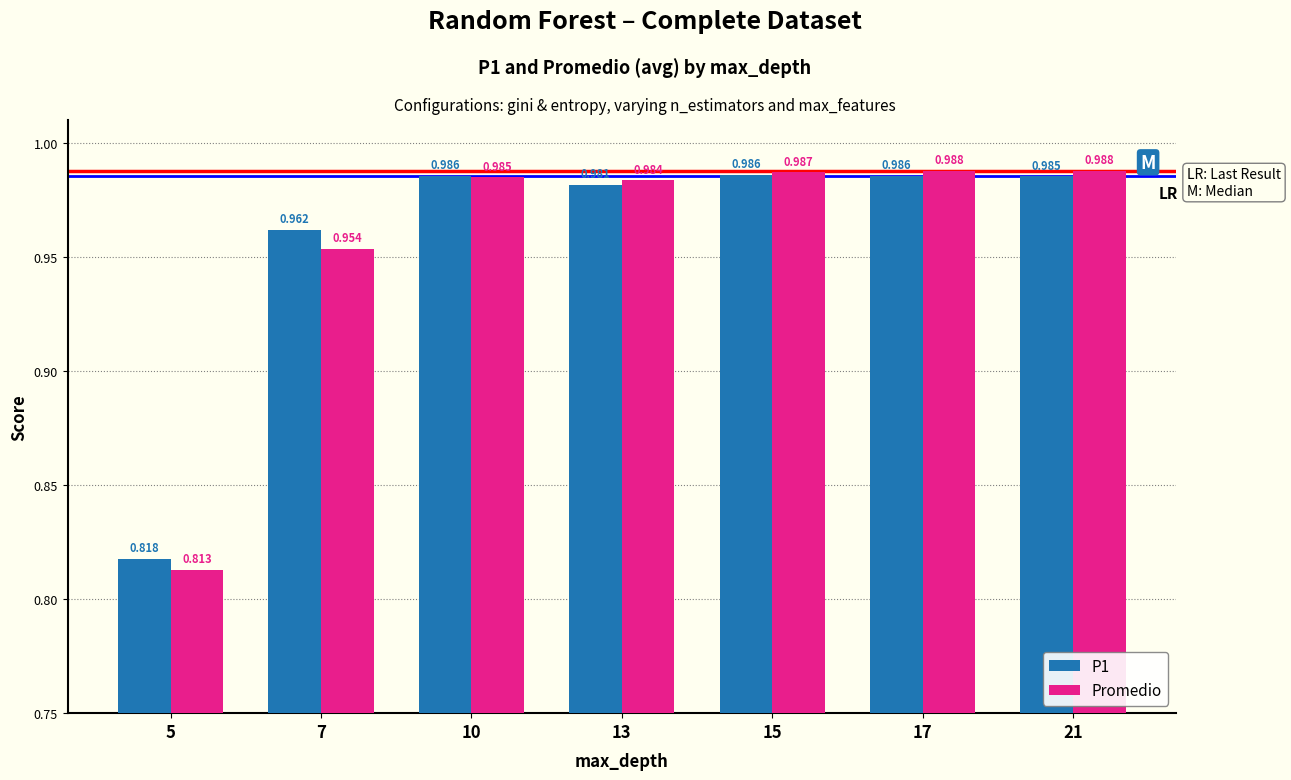

What is the sum of the P1 values at 7 and 15?

1.9